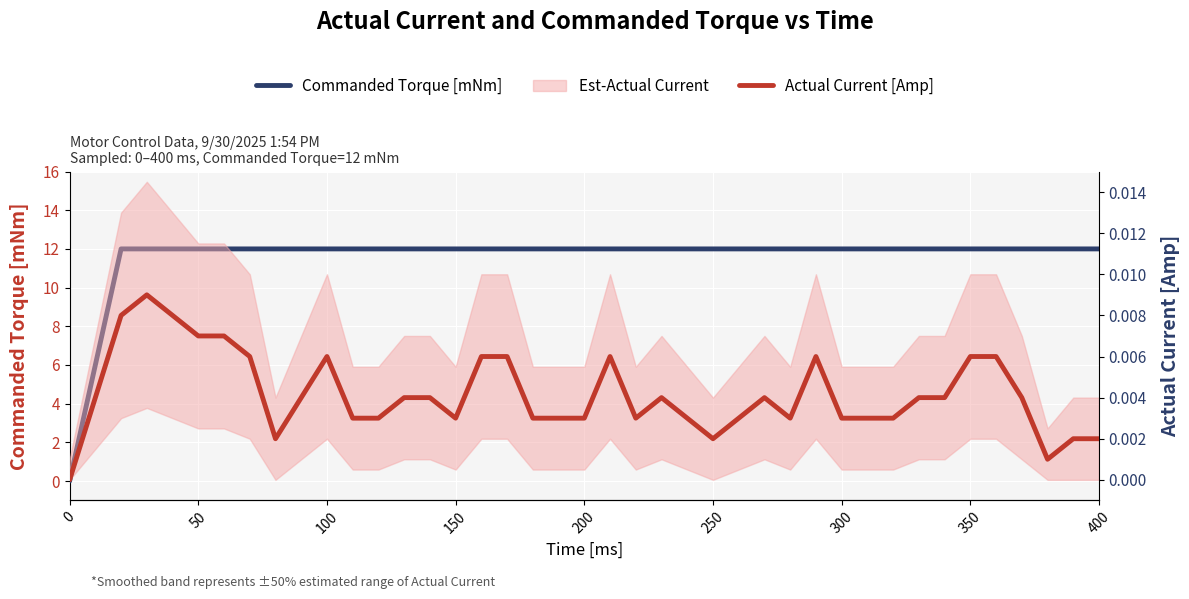

What is the value of the Commanded Torque [mNm] point at the 4th from the left?

12.0